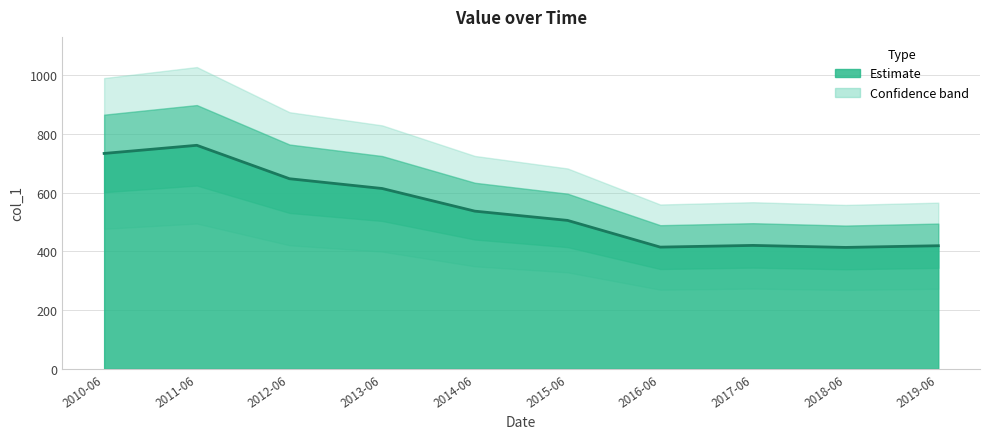

What is the label of the 4th point from the right?

2016-06